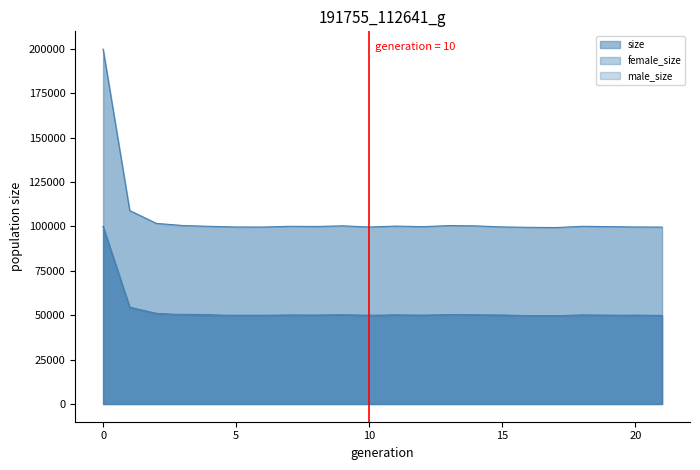

What is the highest value of the male_size series?

99944